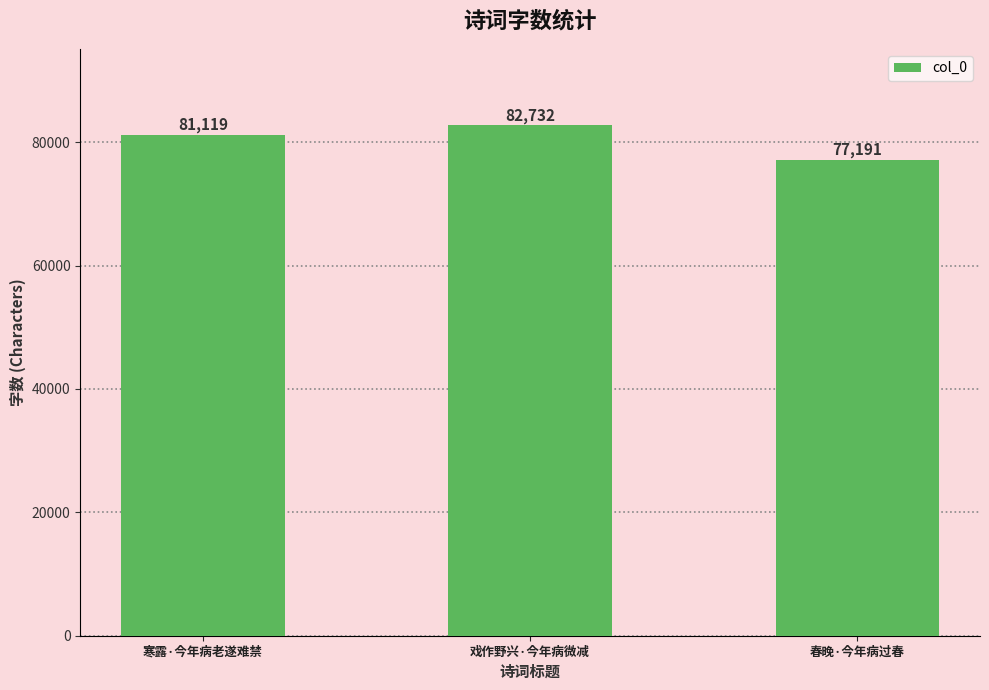

Reading left to right, what are all the values shown in this chart?

81119	82732	77191